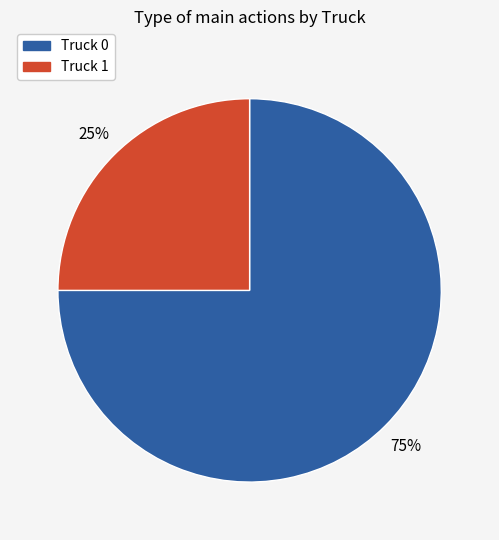

To the nearest percent, what percentage of the pie is Truck 0?

75%